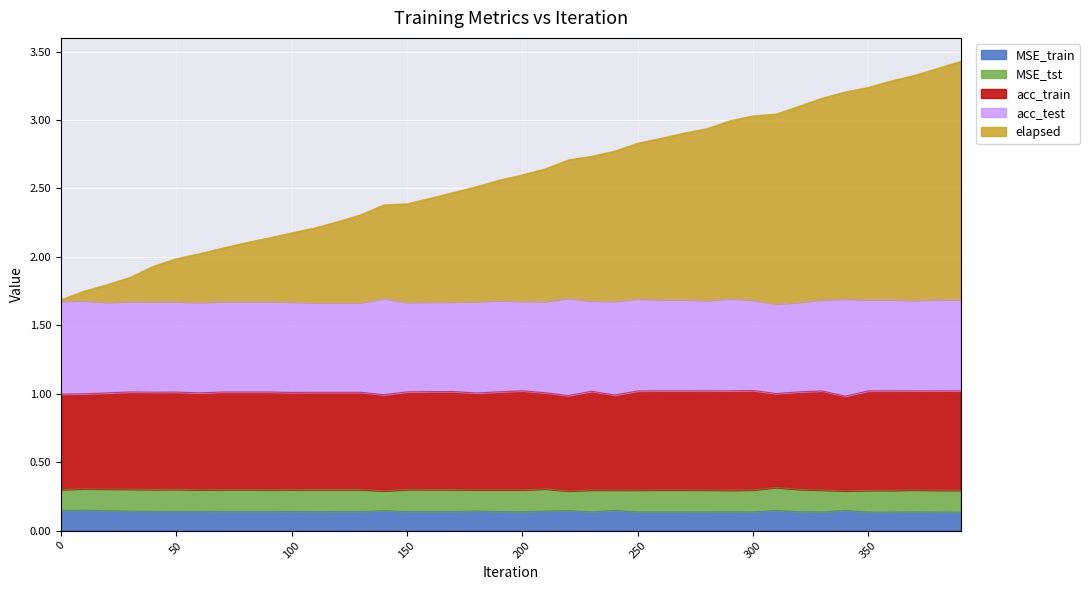

At which category is the sum across all series the highest?

390